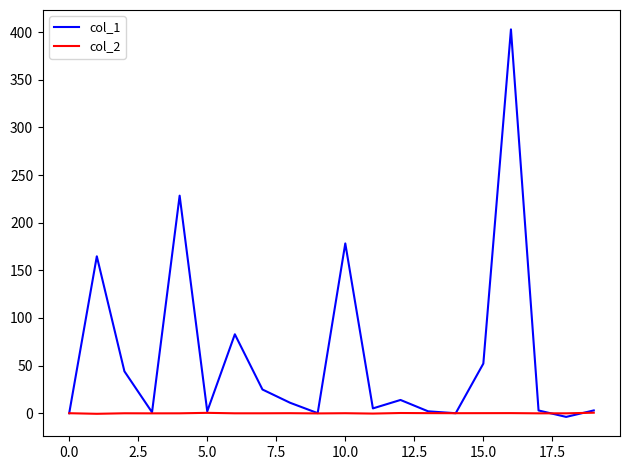

Does the chart have visible grid lines?

No